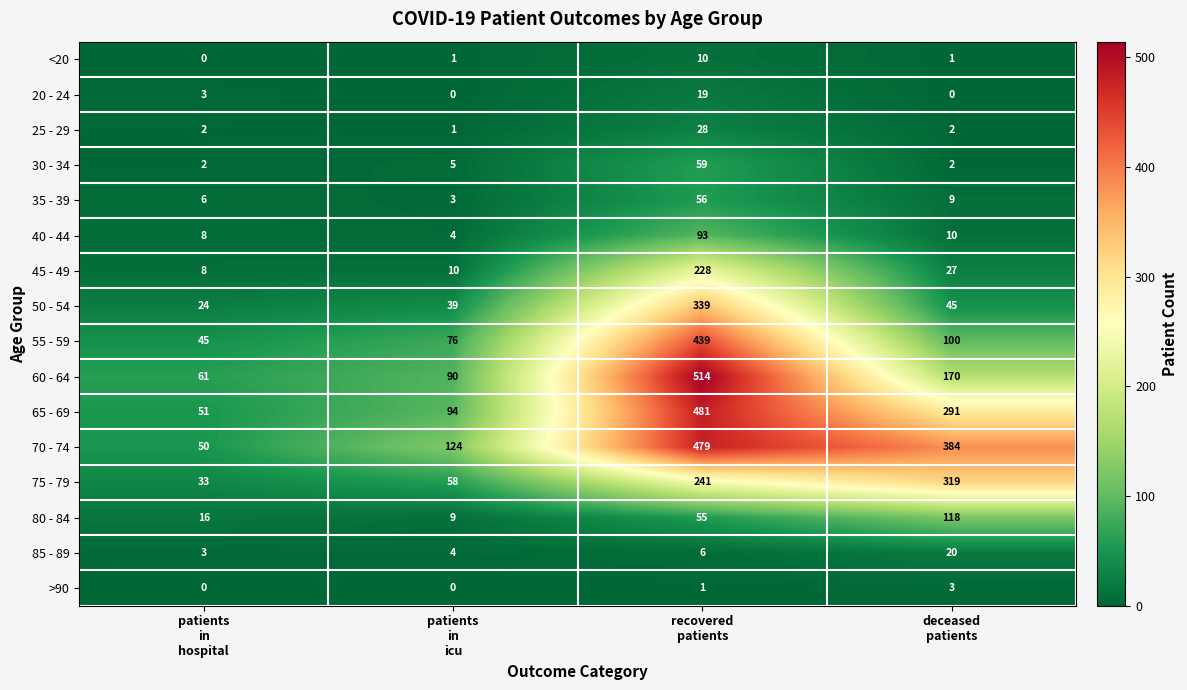

At which category does the chart reach its peak across all series?

recovered
patients